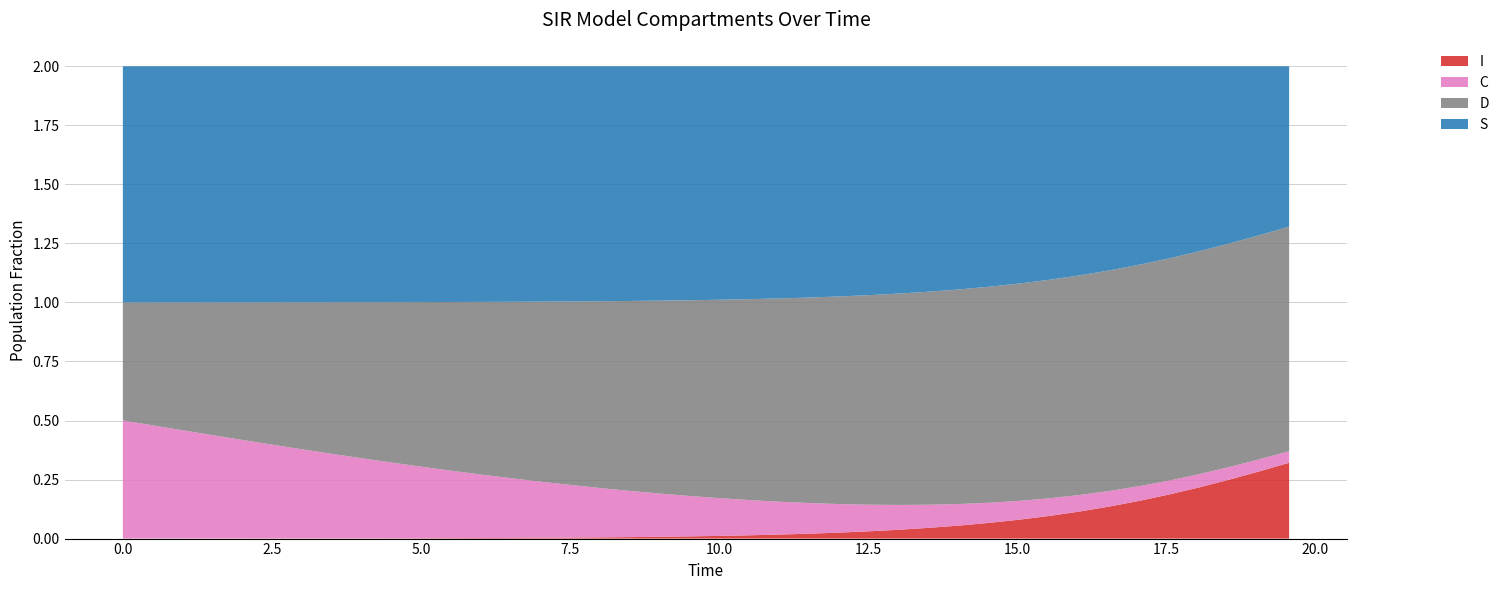

Reading left to right, what are all the values shown in this chart?

time: time=0.0	S=0.5	I=1.0	C=1.5	D=2.0	5=2.5	6=3.0	7=3.5	8=4.0	9=4.5	10=5.0	11=5.5	12=6.0	13=6.5	14=7.0	15=7.5	16=8.0	17=8.5	18=9.0	19=9.5	20=10.0	21=10.5	22=11.0	23=11.5	24=12.0	25=12.5	26=13.0	27=13.5	28=14.0	29=14.5	30=15.1	31=15.6	32=16.1	33=16.6	34=17.1	35=17.6	36=18.1	37=18.6	38=19.1	39=19.6
S: time=1.0	S=1.0	I=1.0	C=1.0	D=1.0	5=1.0	6=1.0	7=1.0	8=1.0	9=1.0	10=1.0	11=1.0	12=1.0	13=1.0	14=1.0	15=1.0	16=1.0	17=1.0	18=1.0	19=1.0	20=1.0	21=1.0	22=1.0	23=1.0	24=1.0	25=1.0	26=1.0	27=1.0	28=0.9	29=0.9	30=0.9	31=0.9	32=0.9	33=0.9	34=0.8	35=0.8	36=0.8	37=0.8	38=0.7	39=0.7
I: time=0.0	S=0.0	I=0.0	C=0.0	D=0.0	5=0.0	6=0.0	7=0.0	8=0.0	9=0.0	10=0.0	11=0.0	12=0.0	13=0.0	14=0.0	15=0.0	16=0.0	17=0.0	18=0.0	19=0.0	20=0.0	21=0.0	22=0.0	23=0.0	24=0.0	25=0.0	26=0.0	27=0.0	28=0.1	29=0.1	30=0.1	31=0.1	32=0.1	33=0.1	34=0.2	35=0.2	36=0.2	37=0.2	38=0.3	39=0.3
C: time=0.5	S=0.5	I=0.5	C=0.4	D=0.4	5=0.4	6=0.4	7=0.4	8=0.3	9=0.3	10=0.3	11=0.3	12=0.3	13=0.3	14=0.2	15=0.2	16=0.2	17=0.2	18=0.2	19=0.2	20=0.2	21=0.1	22=0.1	23=0.1	24=0.1	25=0.1	26=0.1	27=0.1	28=0.1	29=0.1	30=0.1	31=0.1	32=0.1	33=0.1	34=0.1	35=0.1	36=0.1	37=0.1	38=0.1	39=0.0
D: time=0.5	S=0.5	I=0.5	C=0.6	D=0.6	5=0.6	6=0.6	7=0.6	8=0.7	9=0.7	10=0.7	11=0.7	12=0.7	13=0.7	14=0.8	15=0.8	16=0.8	17=0.8	18=0.8	19=0.8	20=0.8	21=0.9	22=0.9	23=0.9	24=0.9	25=0.9	26=0.9	27=0.9	28=0.9	29=0.9	30=0.9	31=0.9	32=0.9	33=0.9	34=0.9	35=0.9	36=0.9	37=0.9	38=0.9	39=1.0